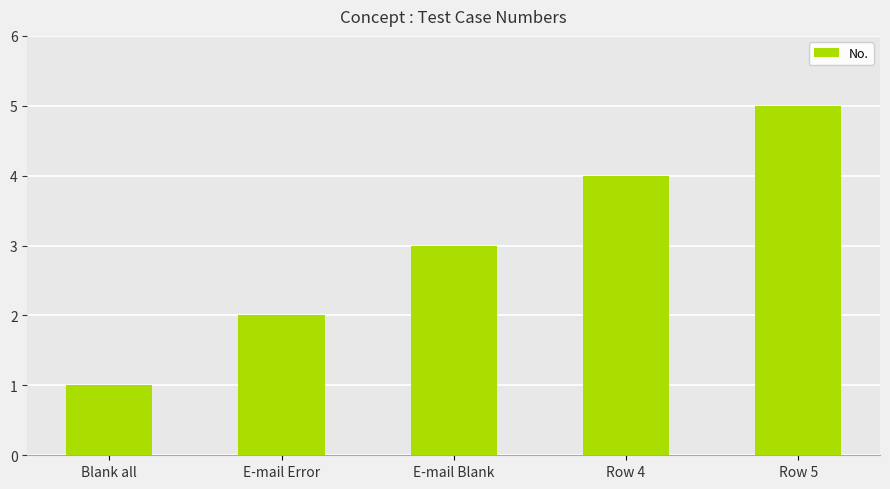

How many bars are there in total?

5